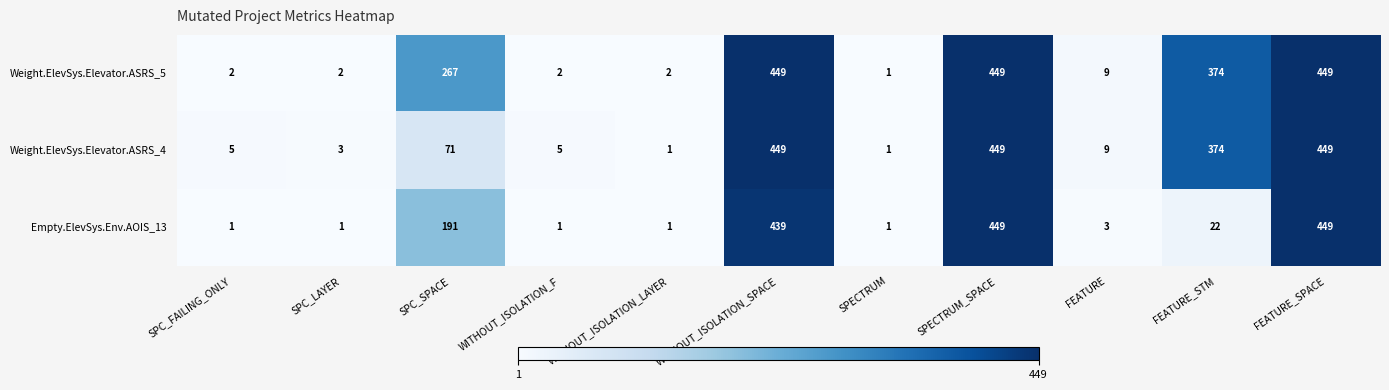

Read the Weight.ElevSys.Elevator.ASRS_4 value at FEATURE_SPACE.

449